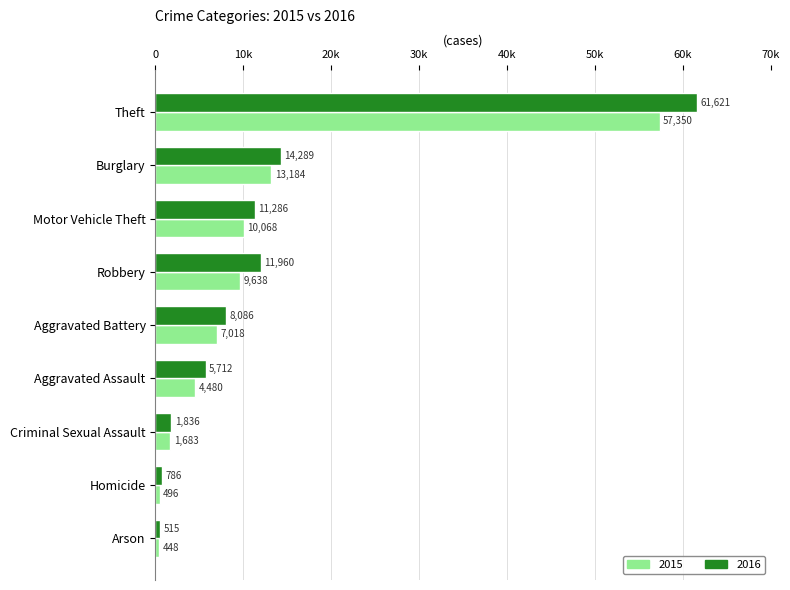

What are all the series names shown in the legend?

2015, 2016